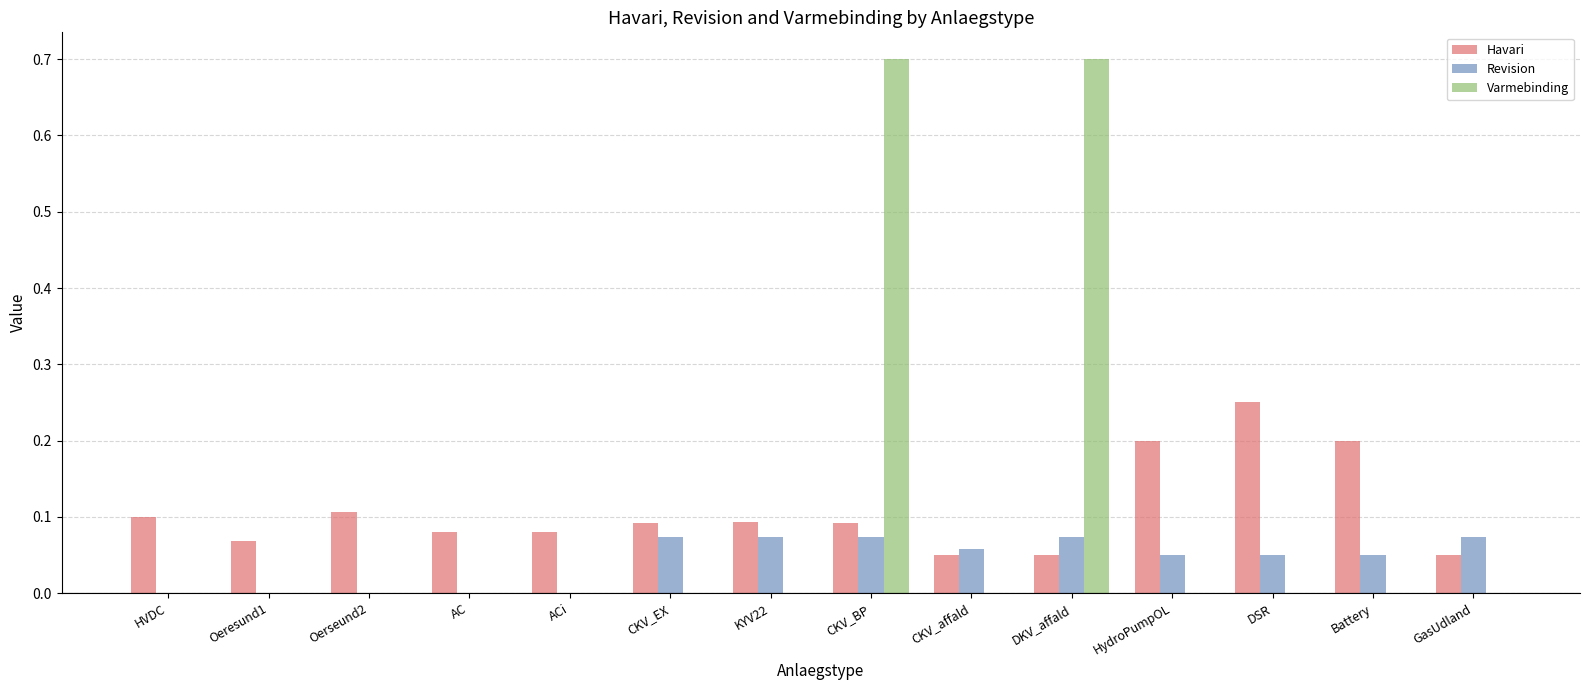

The value of Havari at Battery is 0.2. True or false?

True